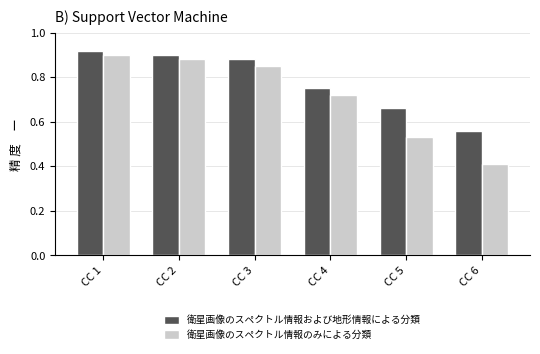

What is the difference between the maximum and second lowest values in the 衛星画像のスペクトル情報のみによる分類 series?

0.4